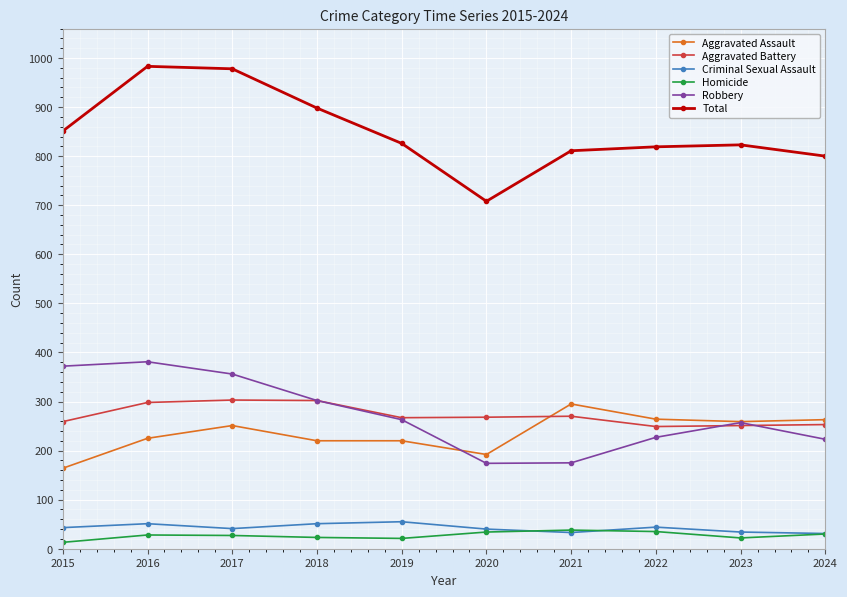

What is the maximum value shown in the chart?

983